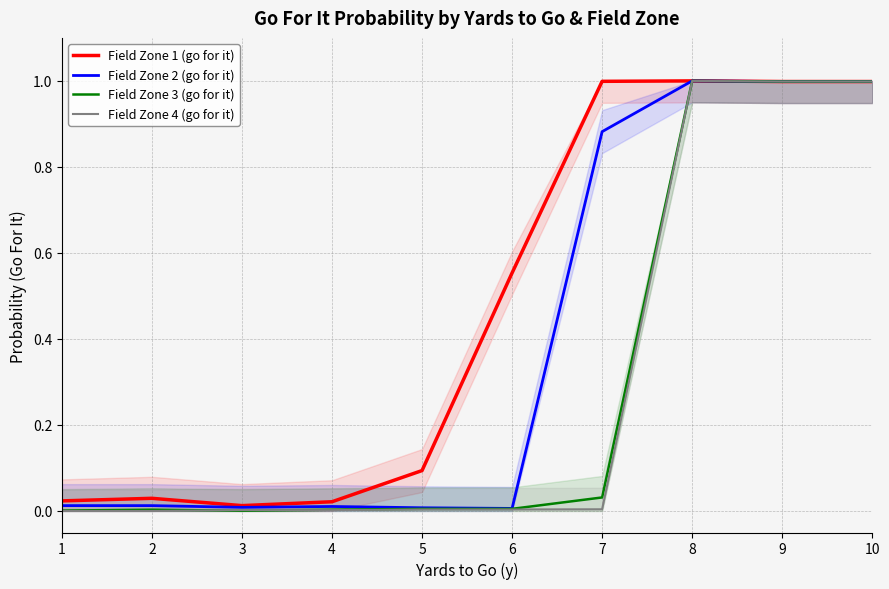

Does the chart have visible grid lines?

Yes